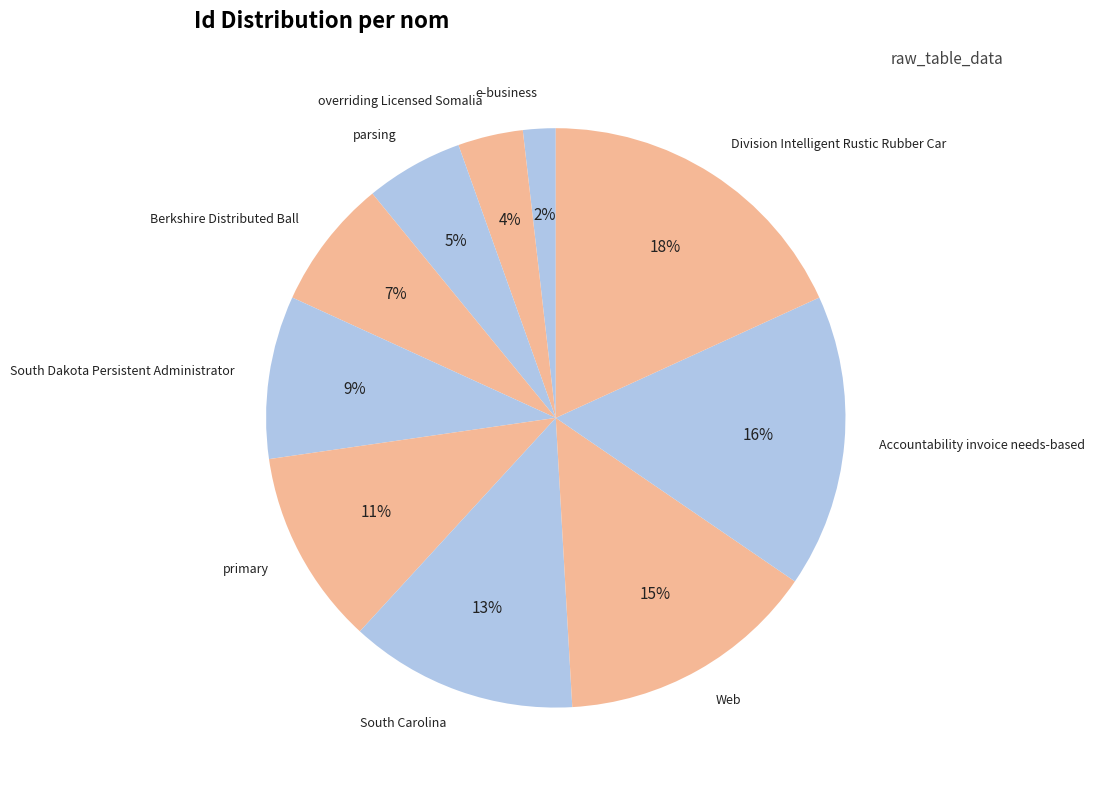

To the nearest percent, what is the combined percentage of Berkshire Distributed Ball and e-business?

9%